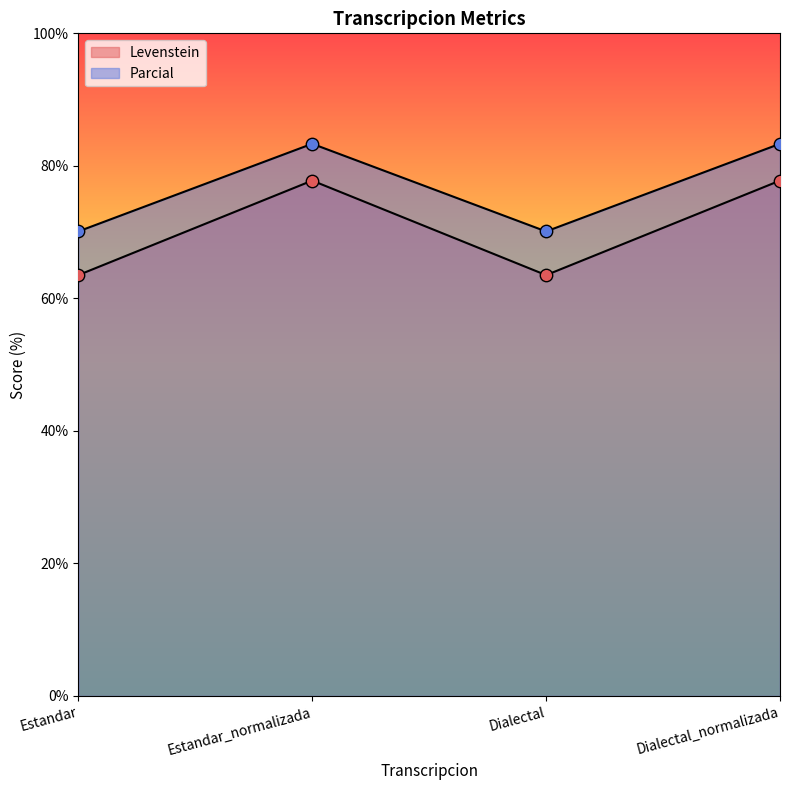

At which category is the sum across all series the highest?

Estandar_normalizada